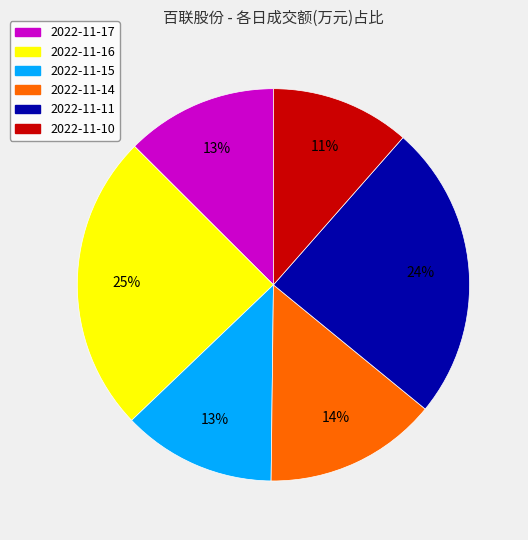

Between 2022-11-10 and 2022-11-16, which is larger?

2022-11-16